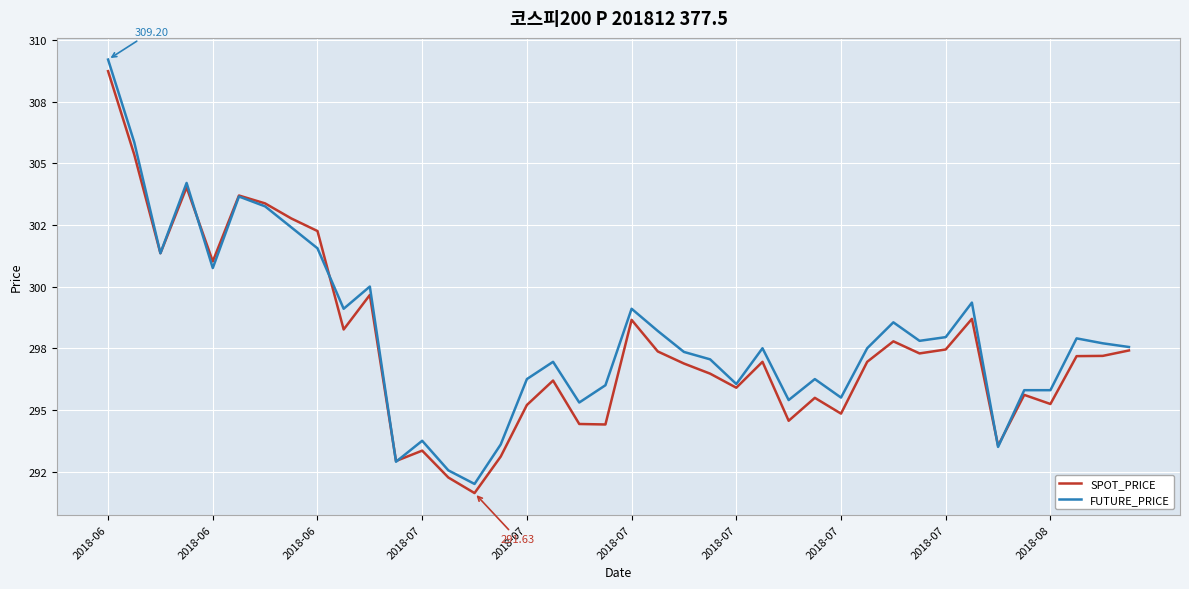

At which category does FUTURE_PRICE reach its first local valley?

2018-06